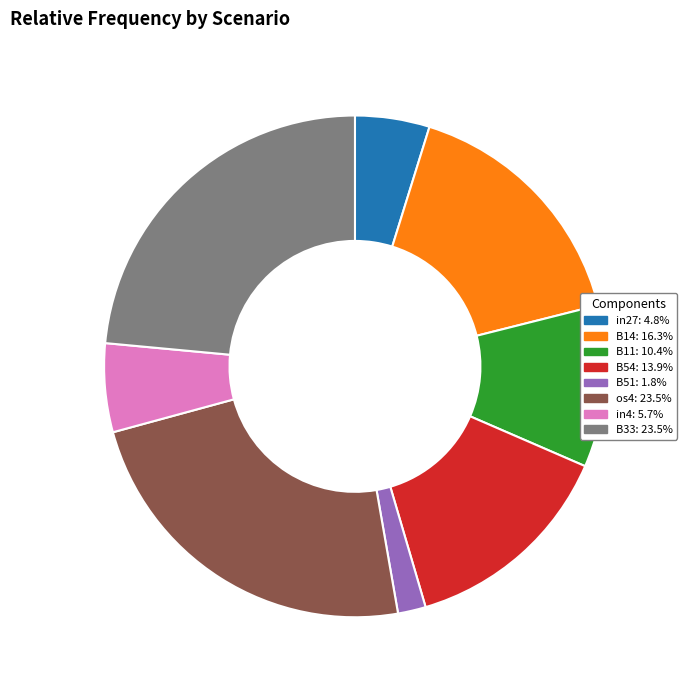

How many segments does this pie chart have?

8